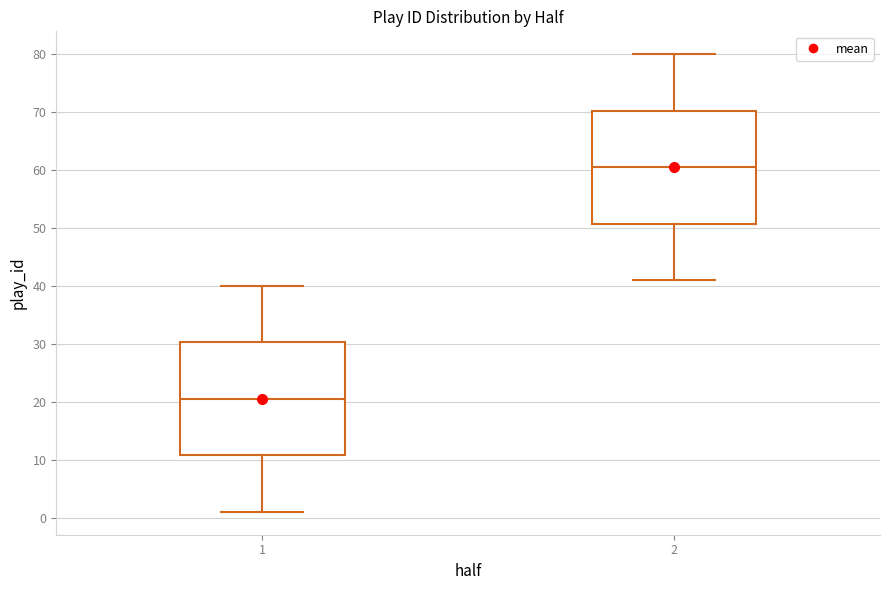

Reading left to right, transcribe this box plot: for each box, give where its median line is, the range the box spans, and where its two whiskers end, as read against the y-axis. The values are not printed on the chart, so give them approximately, as read against the axis.

1: median 21, box 11 to 30, whiskers 1 to 40
2: median 61, box 51 to 70, whiskers 41 to 80